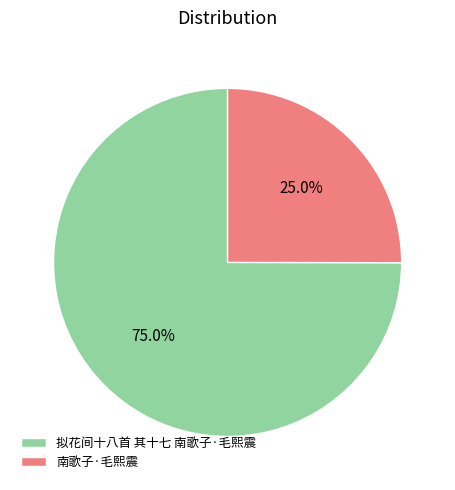

Between 拟花间十八首 其十七 南歌子·毛熙震 and 南歌子·毛熙震, which is larger?

拟花间十八首 其十七 南歌子·毛熙震